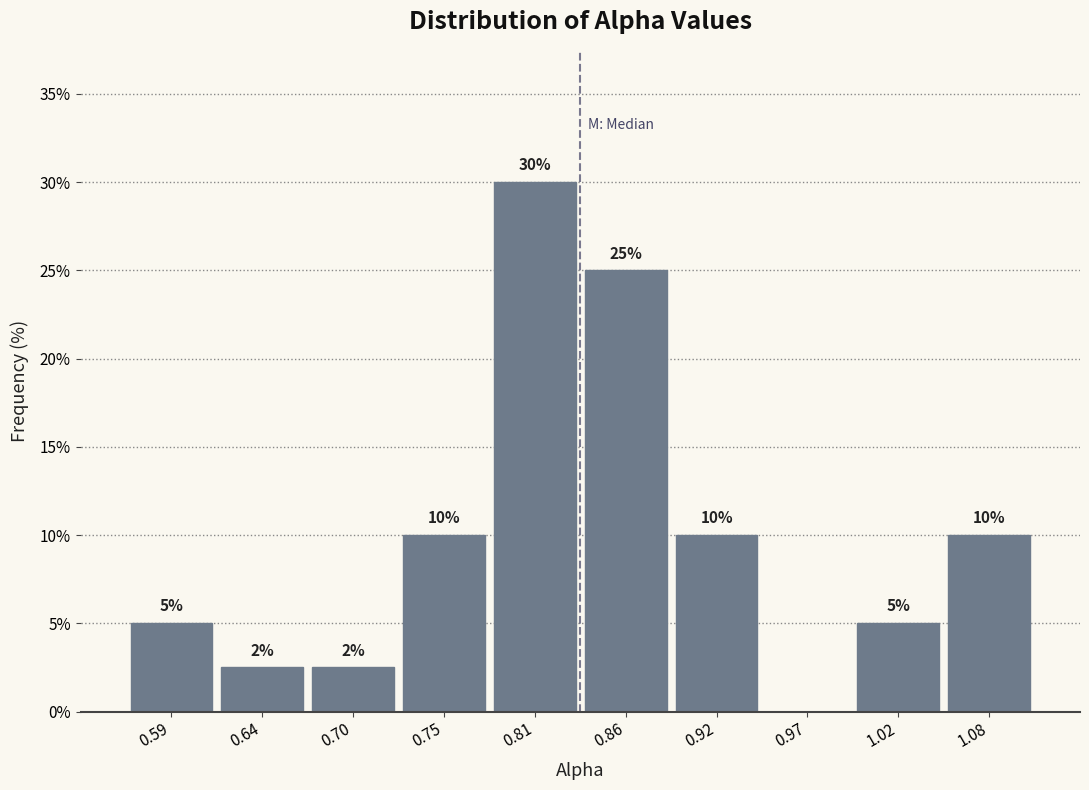

Which range on the x-axis has the tallest bar?

0.78 to 0.83